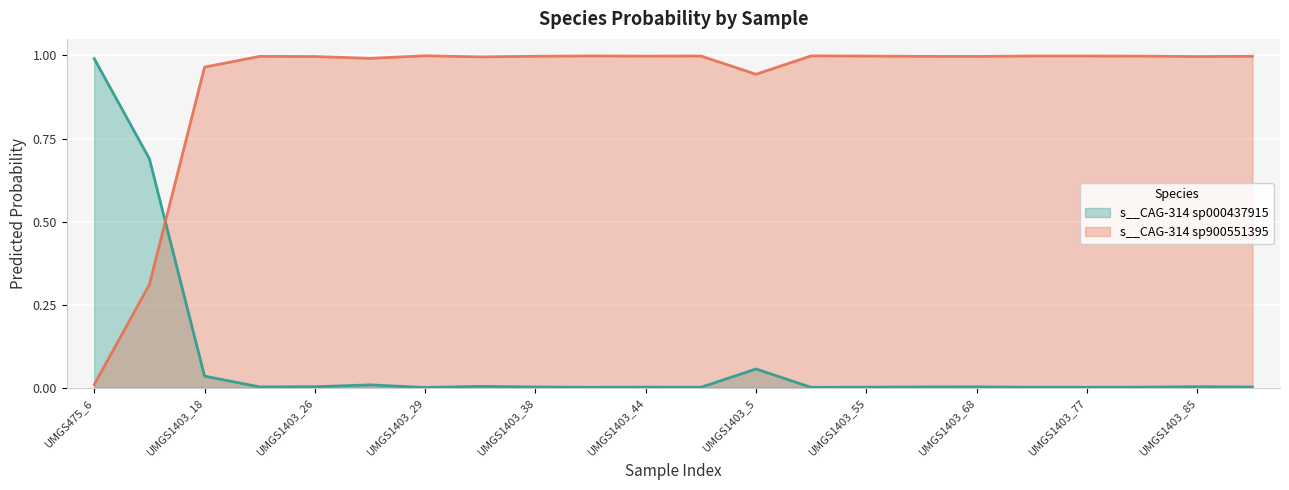

At which category is the sum across all series the highest?

UMGS475_6